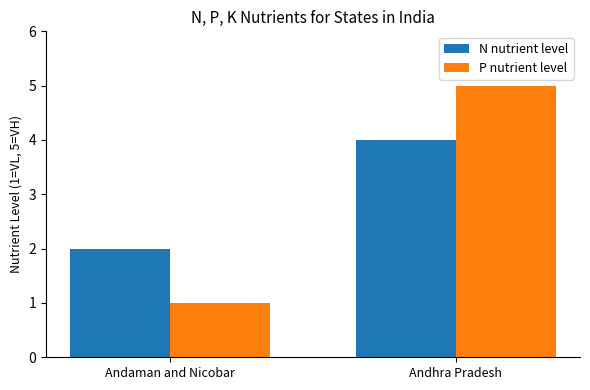

What is the label of the 2nd bar from the right?

Andaman and Nicobar